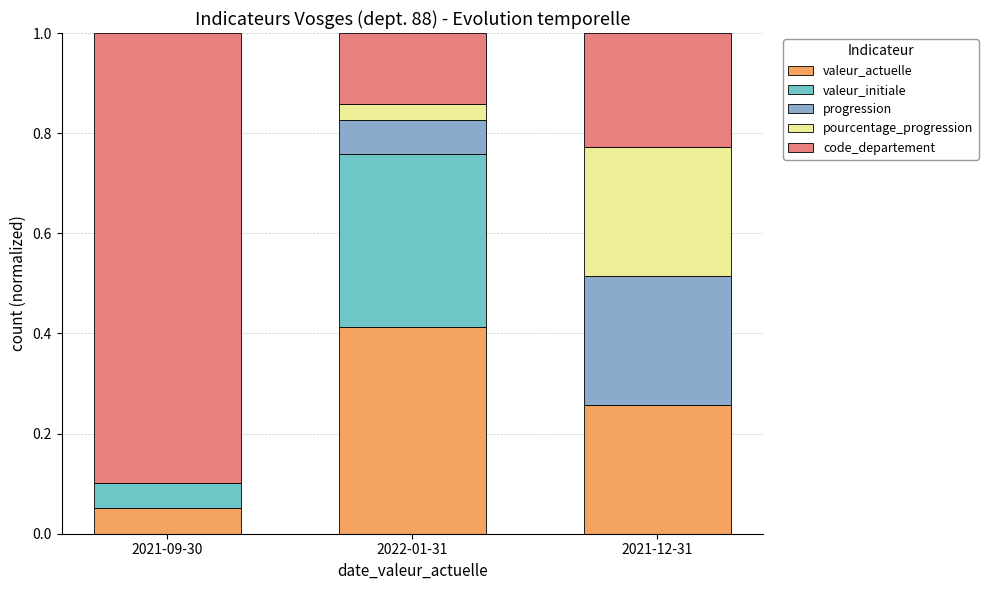

Does the chart contain stacked bars?

Yes